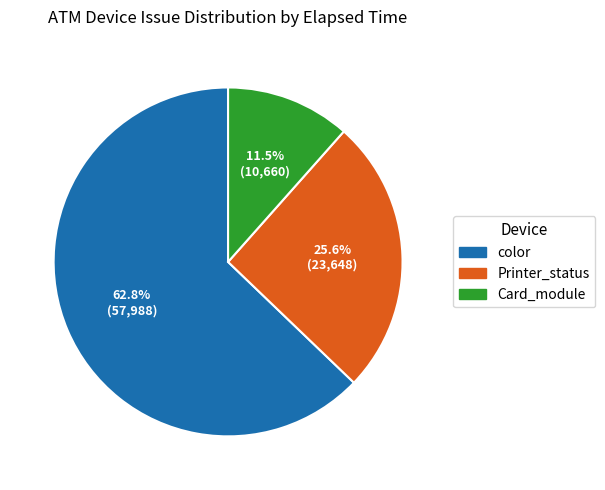

Does any single category account for the majority?

Yes